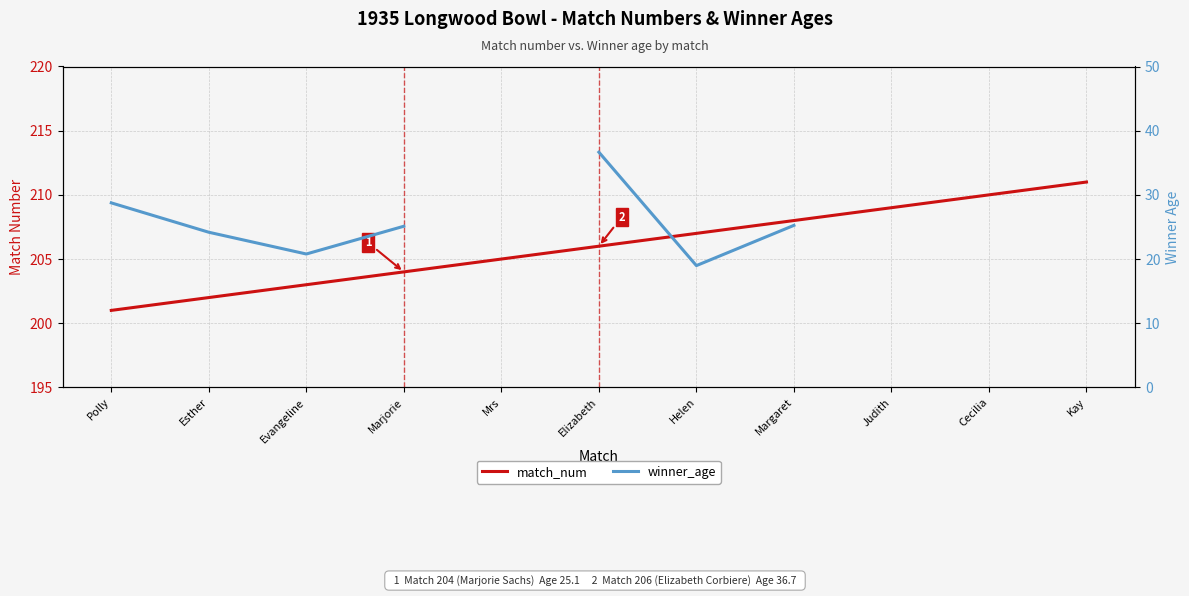

At which category is the sum across all series the highest?

Elizabeth